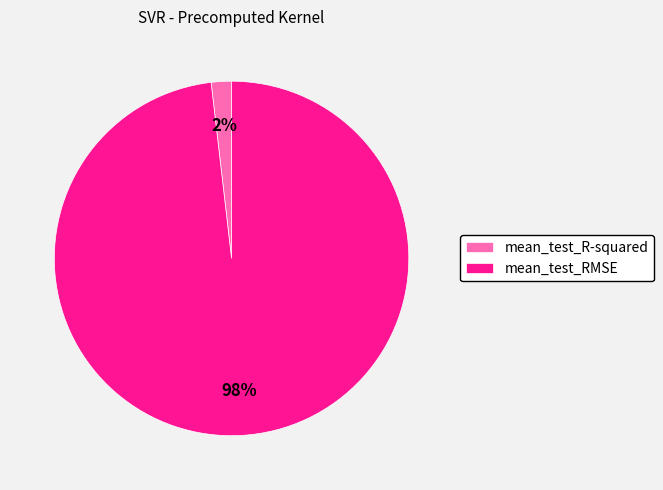

Which slice represents more than half of the pie?

mean_test_RMSE